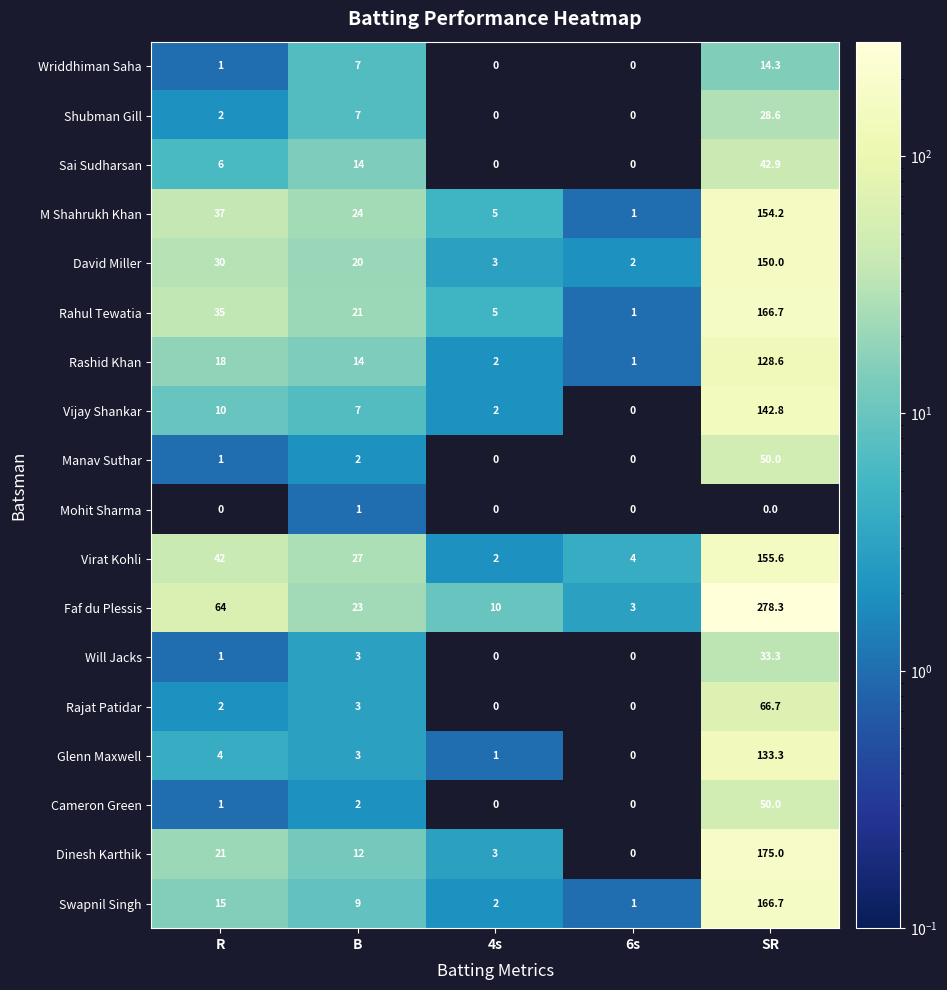

At which label does David Miller reach its peak?

SR